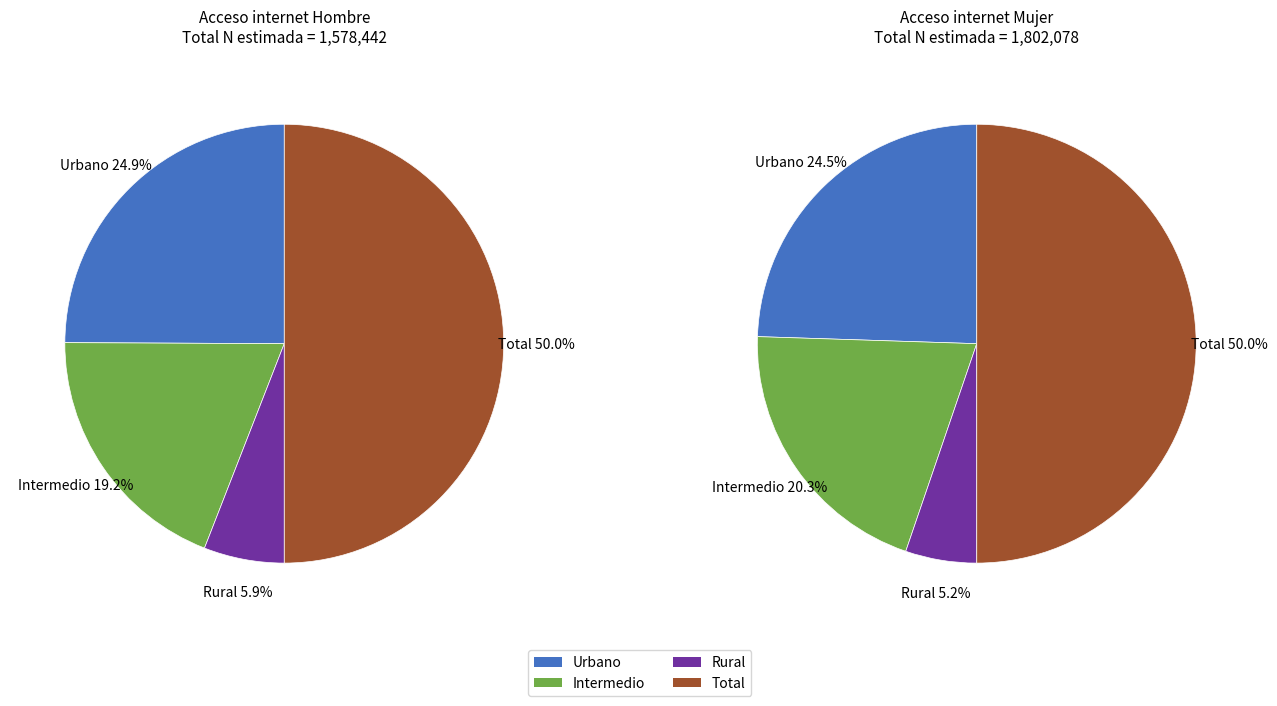

Do Intermedio and Total together represent more than half of the pie?

Yes